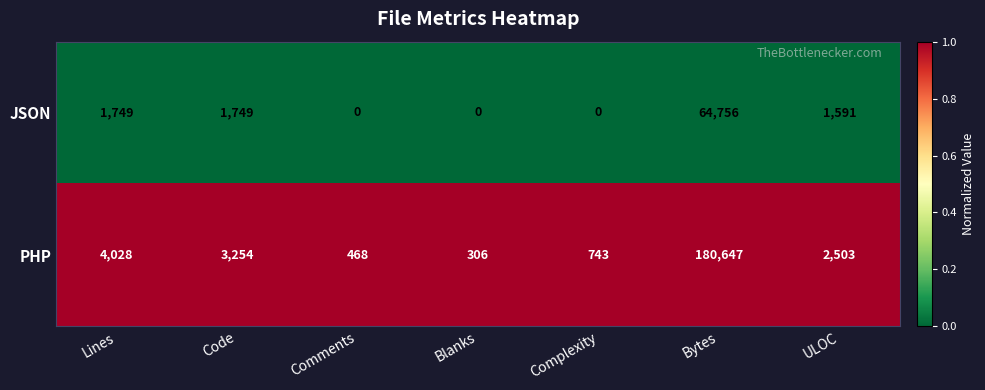

What is the difference between the maximum and minimum values in the JSON series?

64756